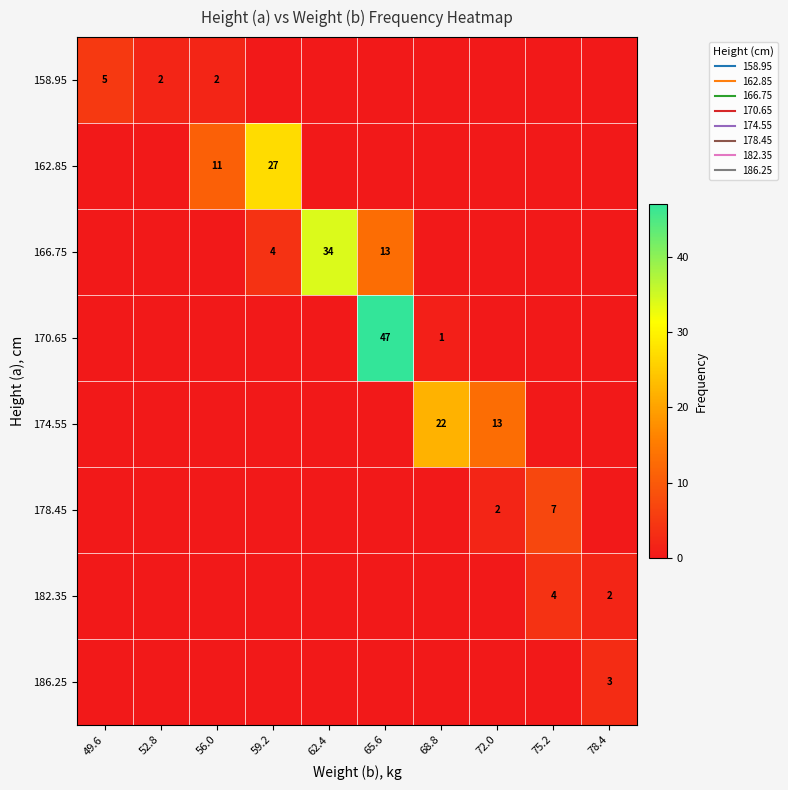

What is the maximum value shown in the chart?

47